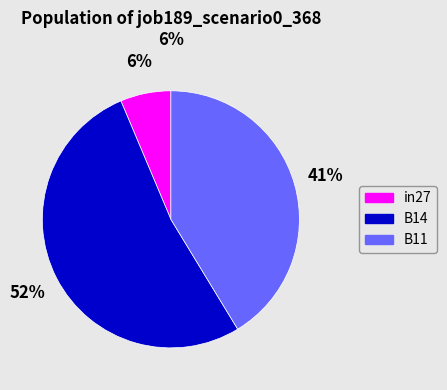

Count the number of slices in the pie.

3